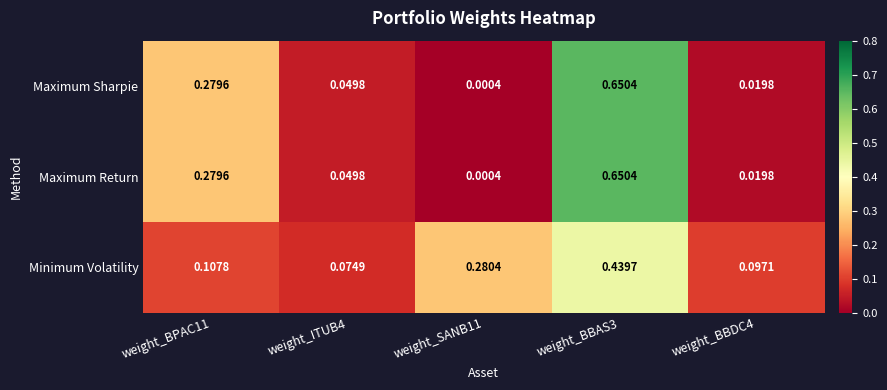

Is the value of Minimum Volatility at weight_BBDC4 greater than the value of Maximum Sharpie at weight_SANB11?

Yes